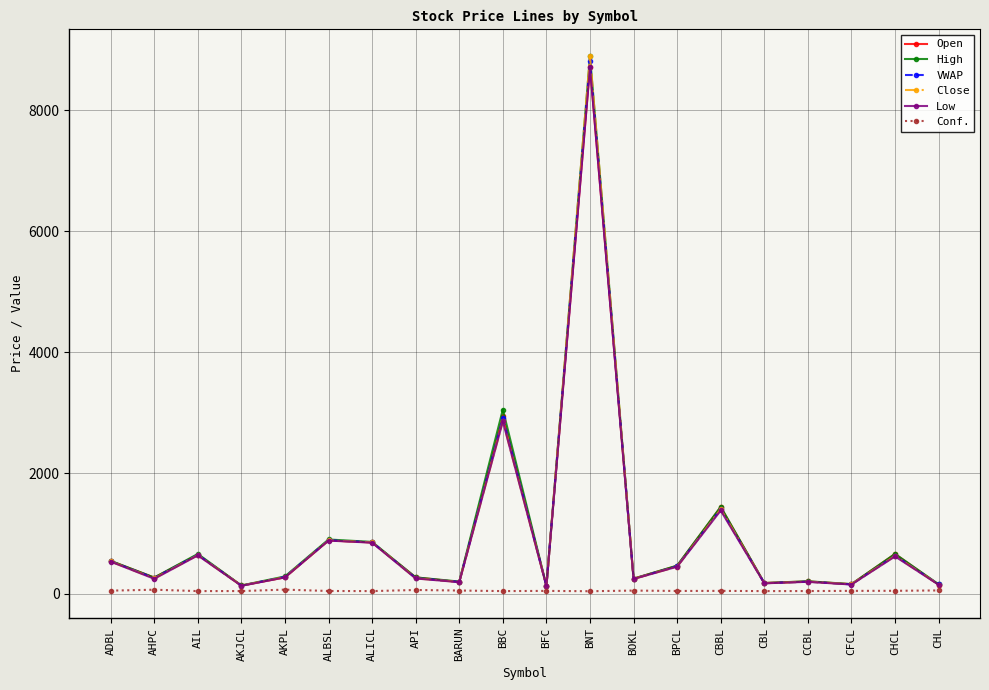

Is it true that Close equals 255.0 at AHPC?

True